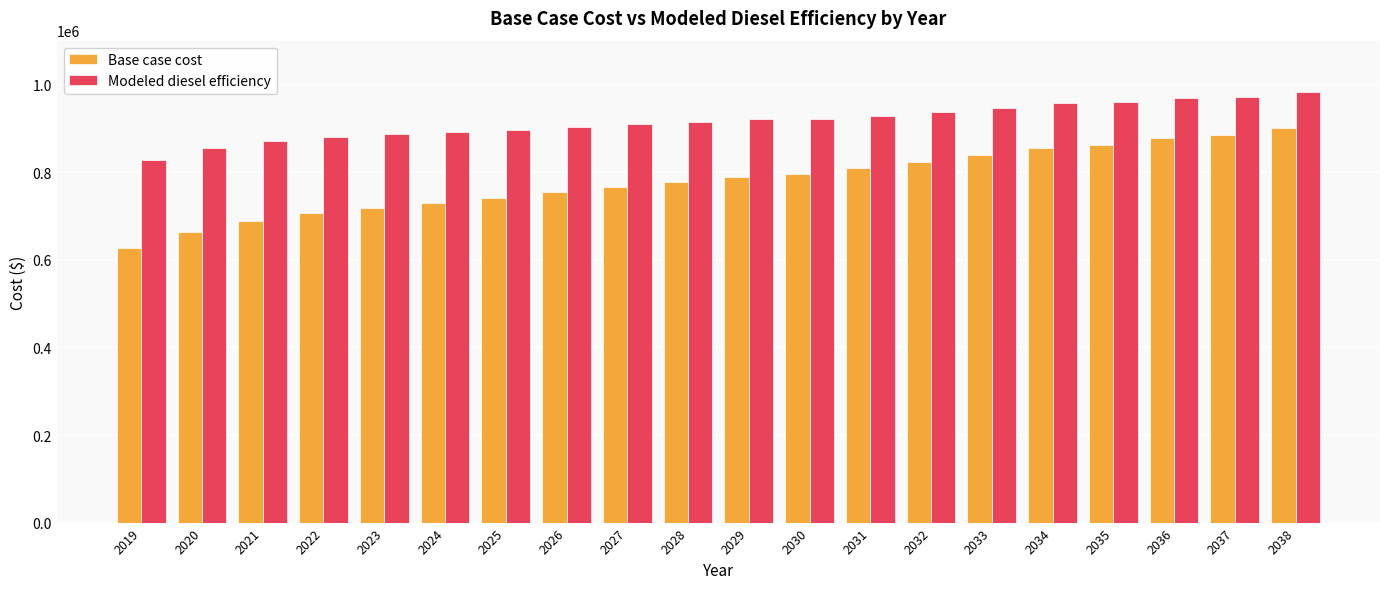

What is the value of the Base case cost bar at the 8th from the left?

754592.8